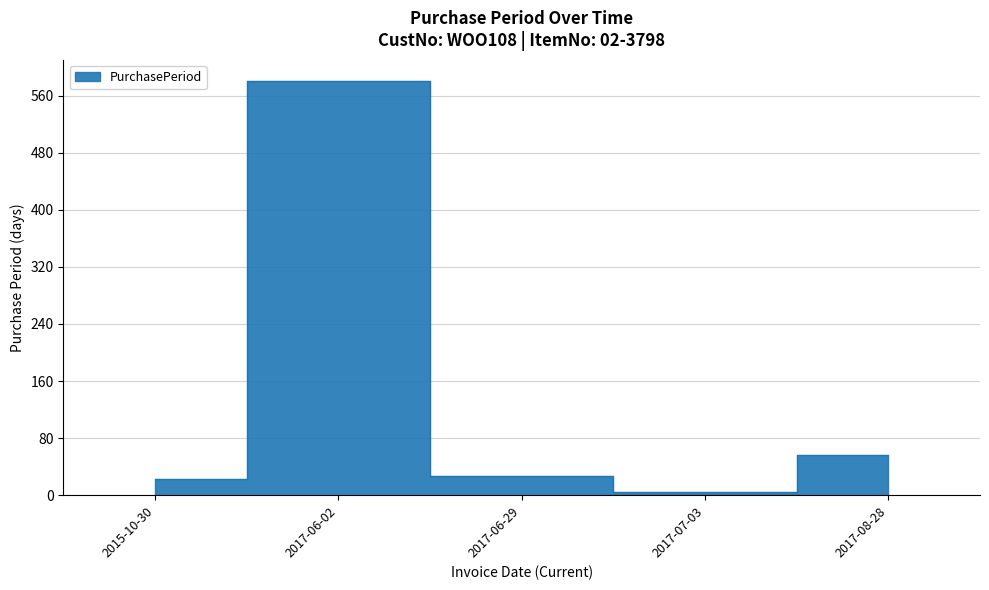

What is the average value?

138